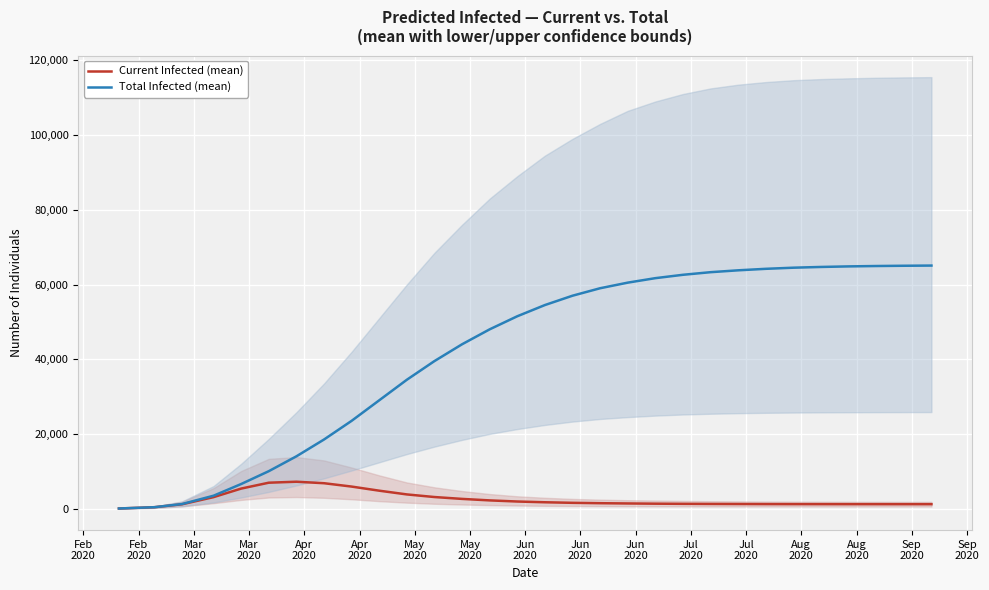

What is the highest value of the Current Infected (mean) series?

7200